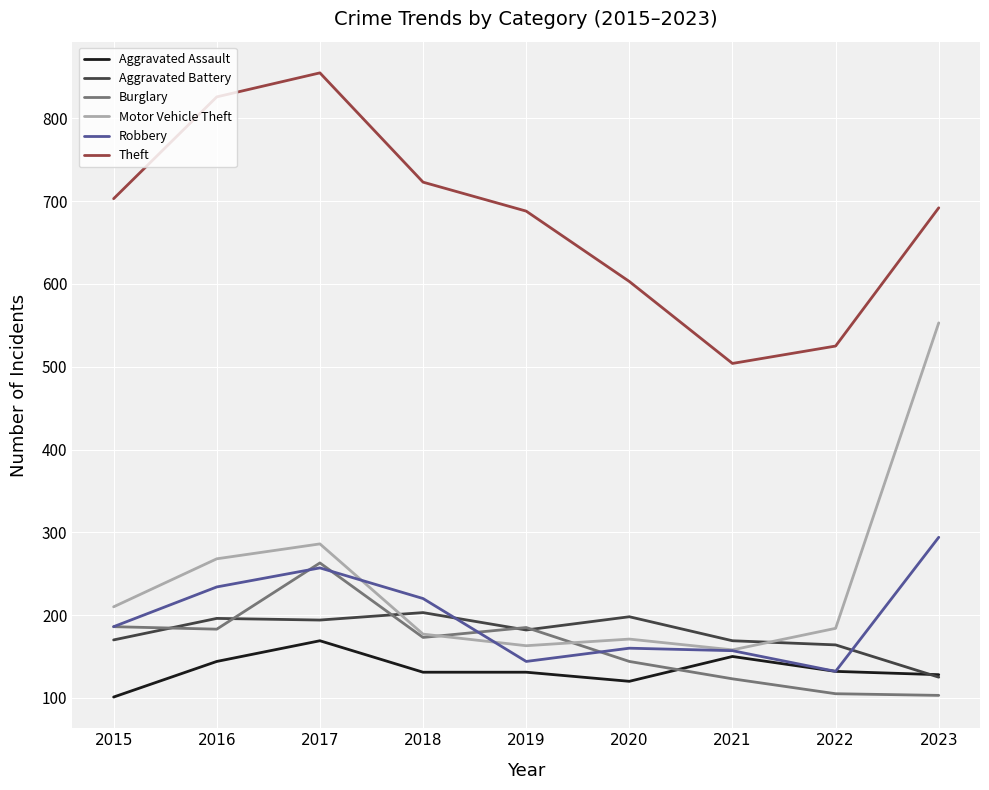

Between 2017 and 2021, which series saw the biggest shift?

Theft